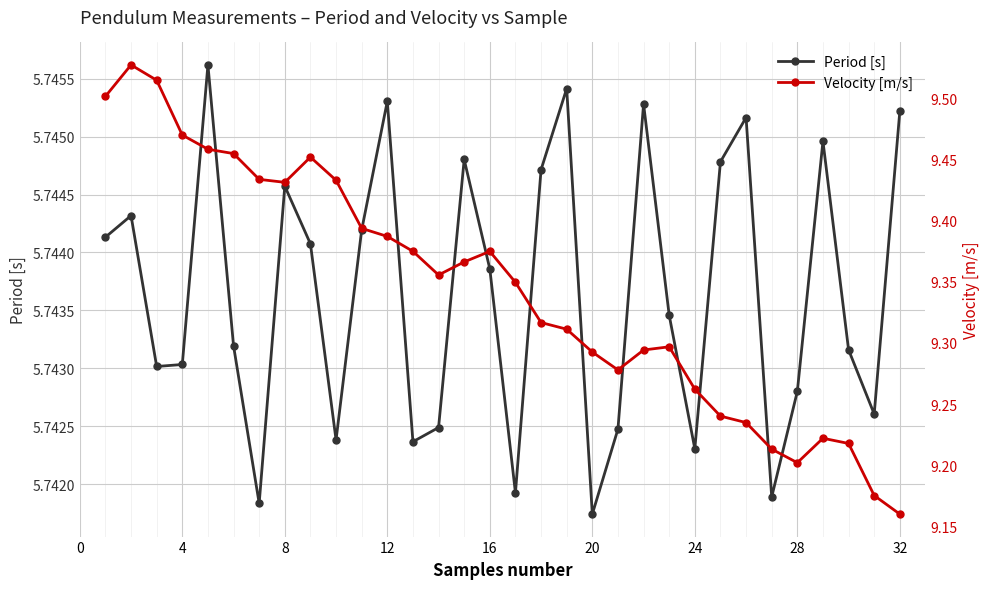

True or false: Period [s] has more than 1 interior local peaks.

True